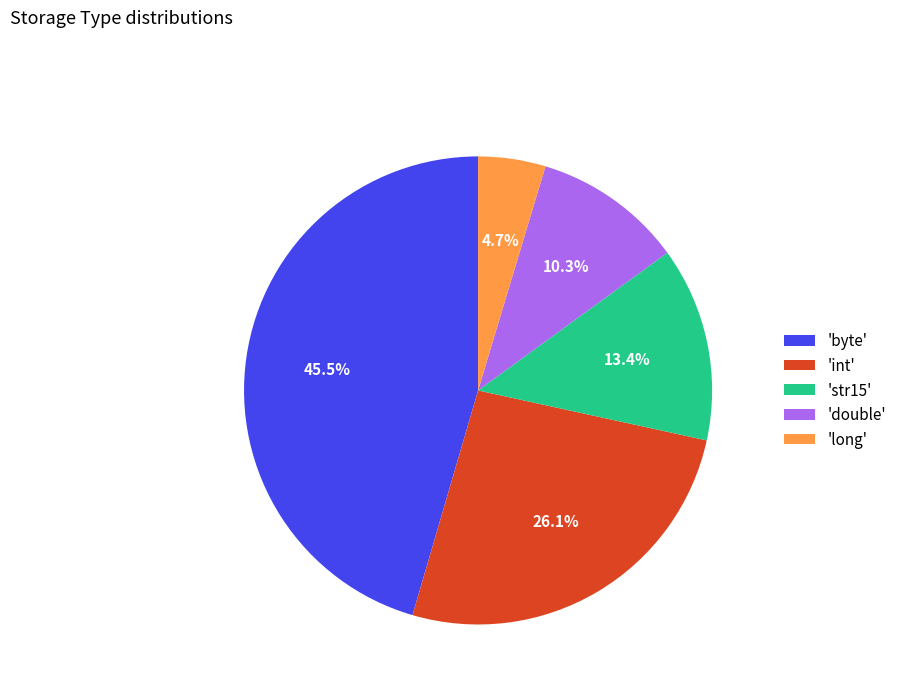

Is there any slice that represents more than half of the pie?

No